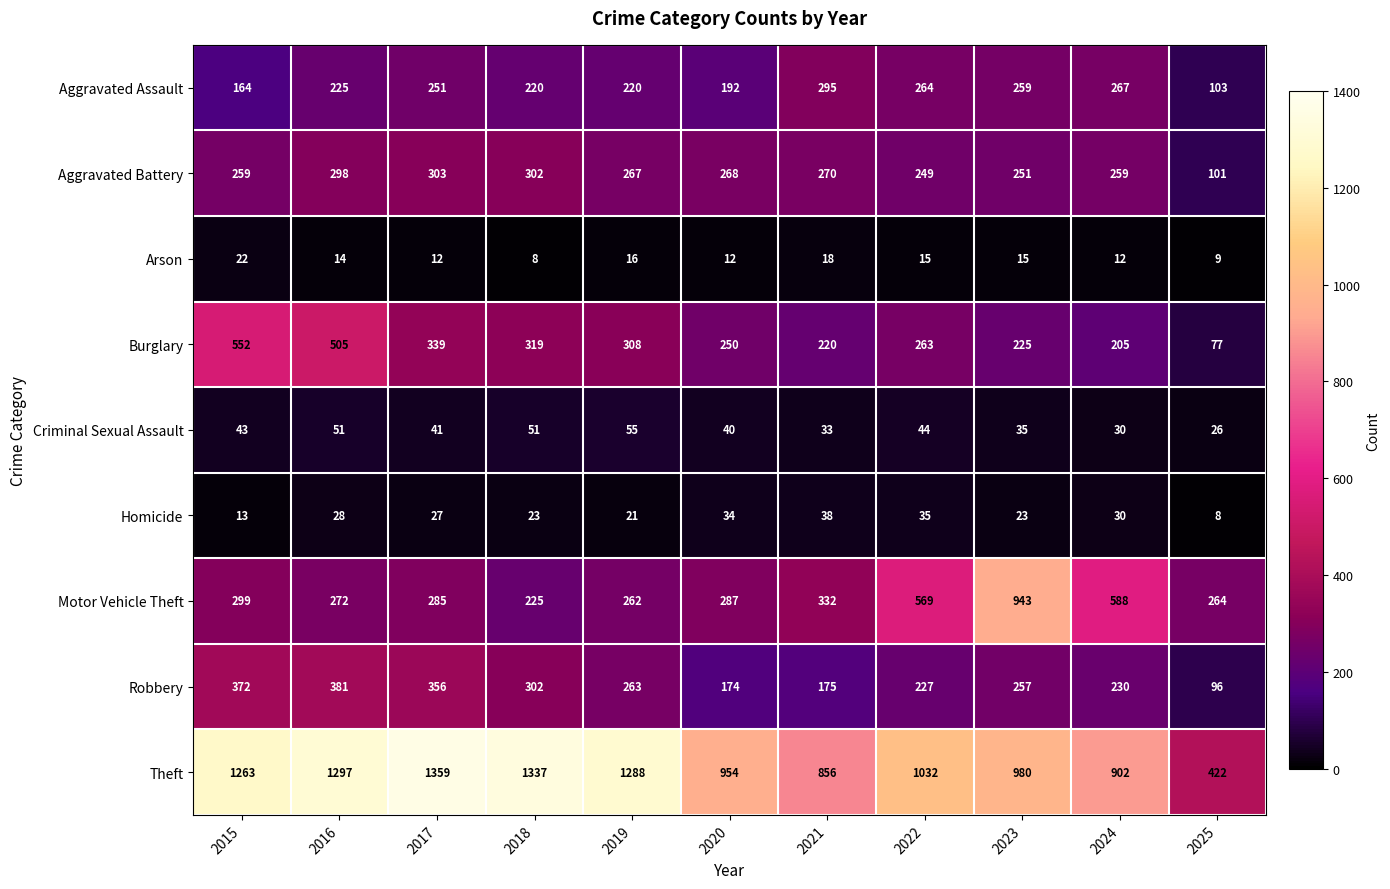

How many values in the Burglary series are below 263?

5